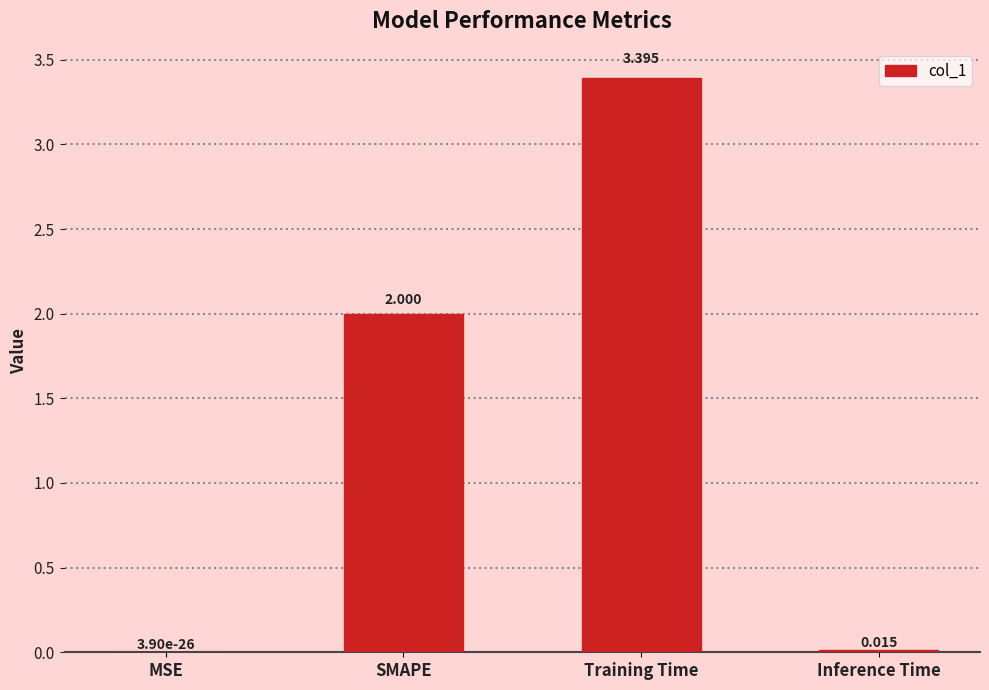

Which has a higher value, Training Time or MSE?

Training Time